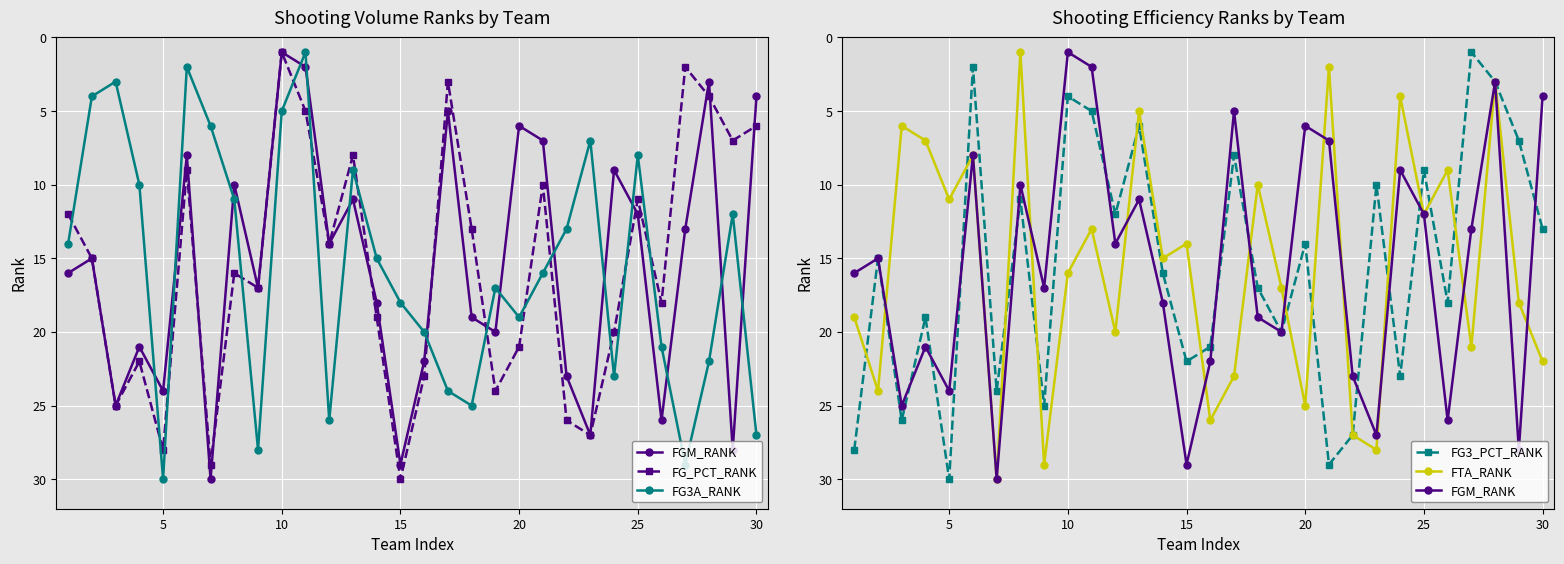

True or false: FG3A_RANK has more than 0 interior local peaks.

True